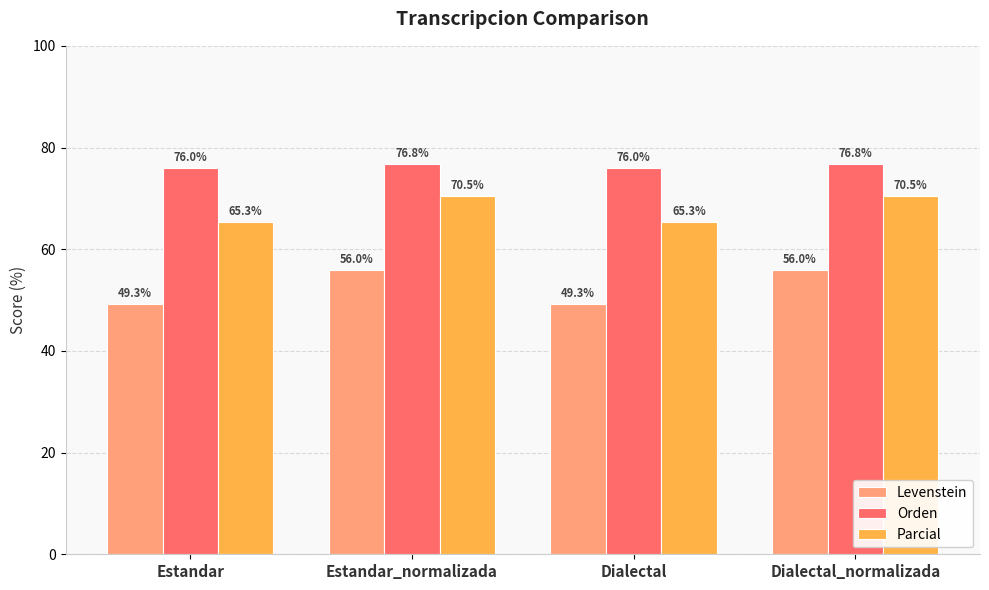

What is the total value across all series at Estandar?

190.6